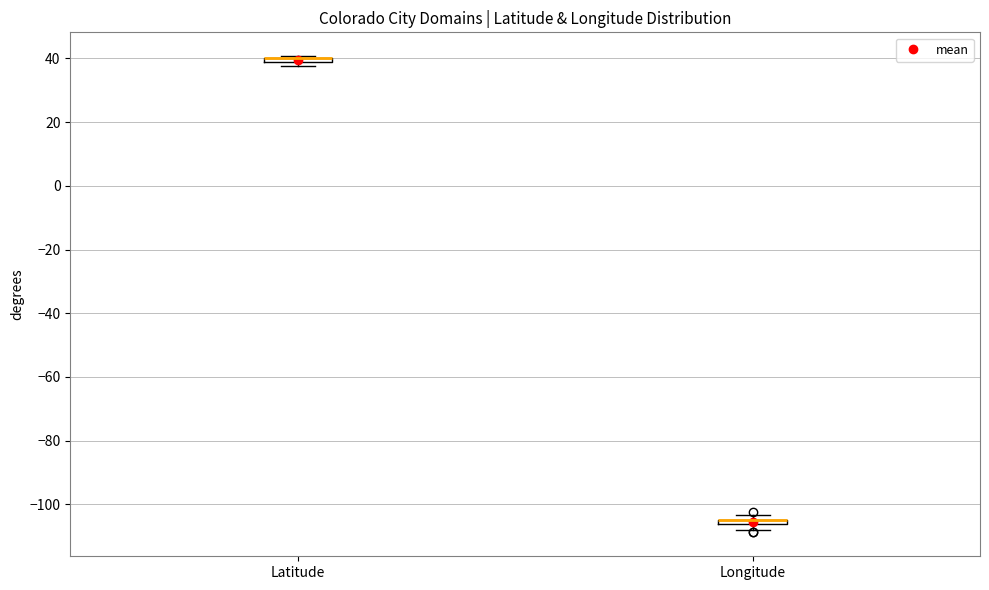

Where is the upper edge of the box for Latitude on the y-axis? The values are not printed on the chart, so give them approximately, as read against the axis.

40